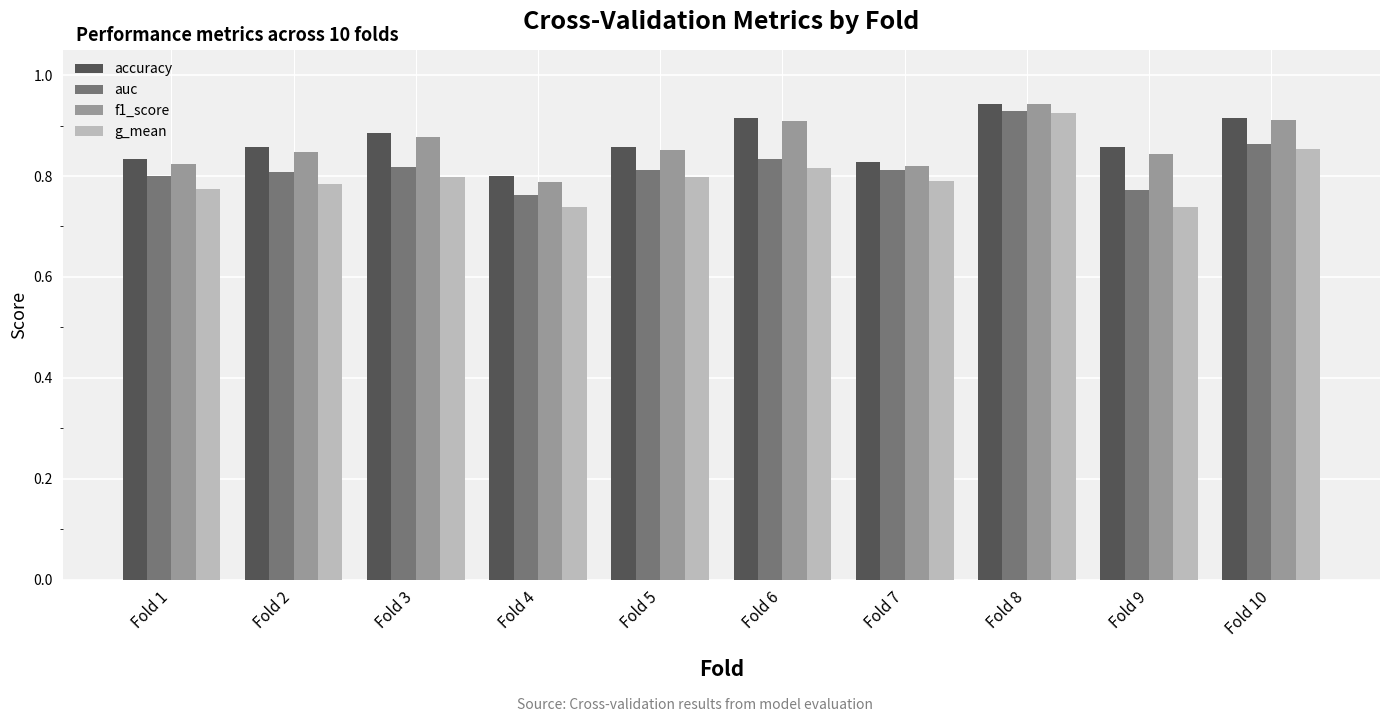

Which series has the widest spread of values?

g_mean